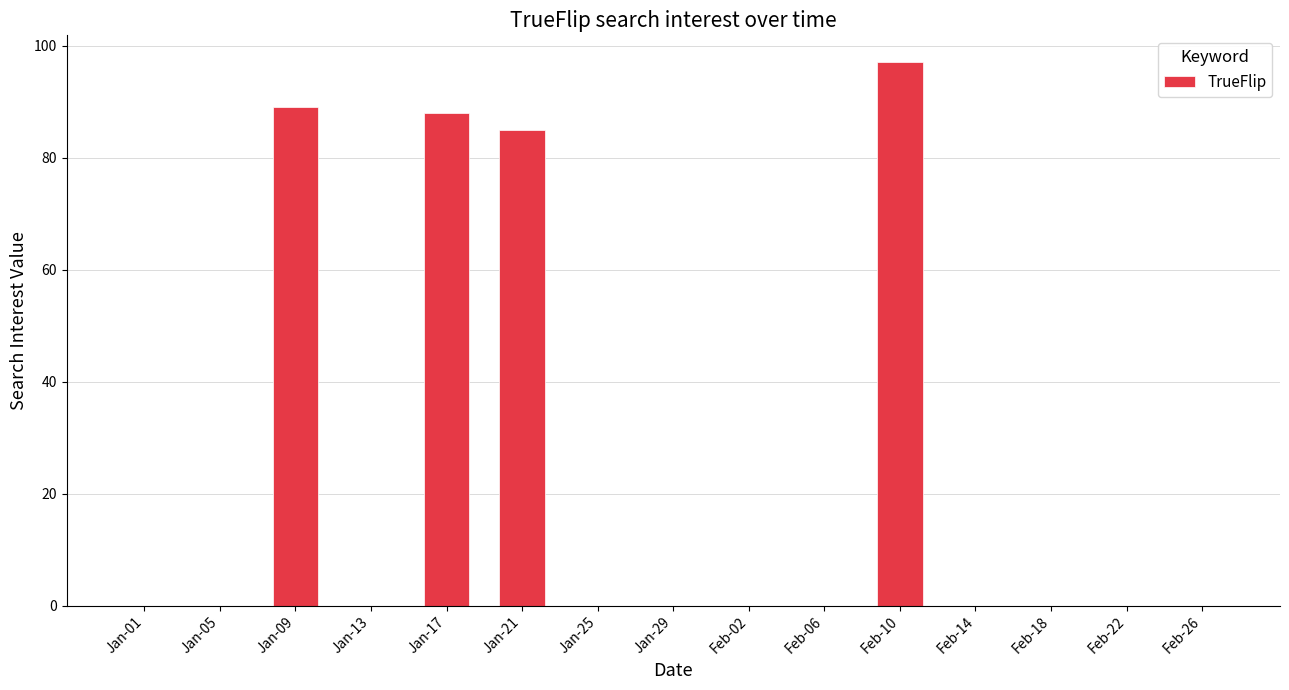

The chart shows a value of 54 at Feb-18. True or false?

False